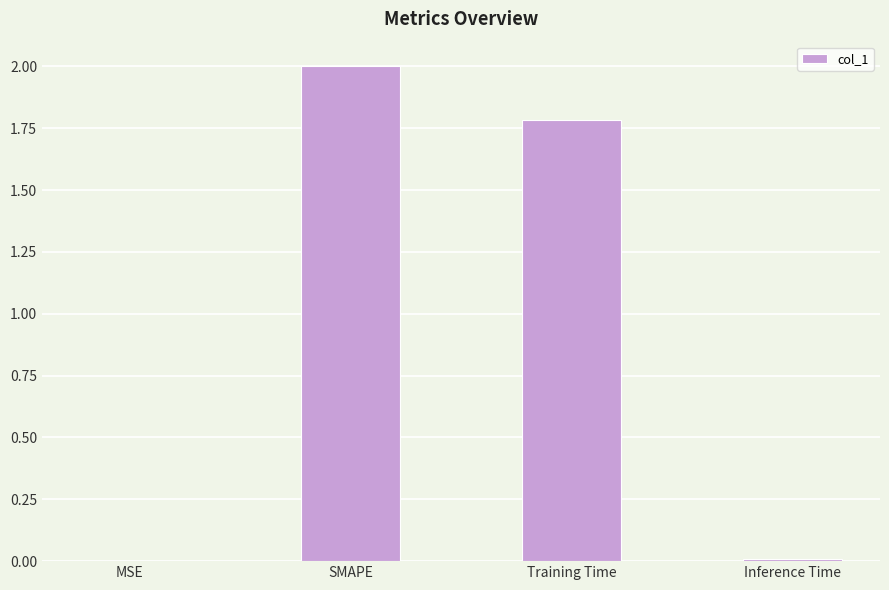

Which has a higher value, SMAPE or Training Time?

SMAPE